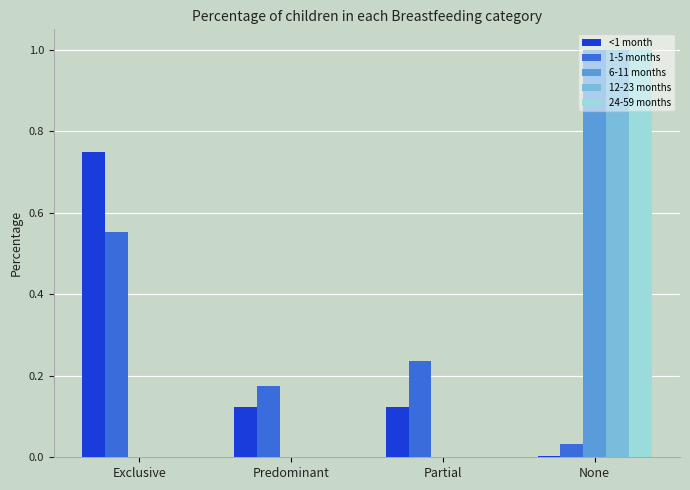

What is the difference between the 1-5 months values at Exclusive and Predominant?

0.4